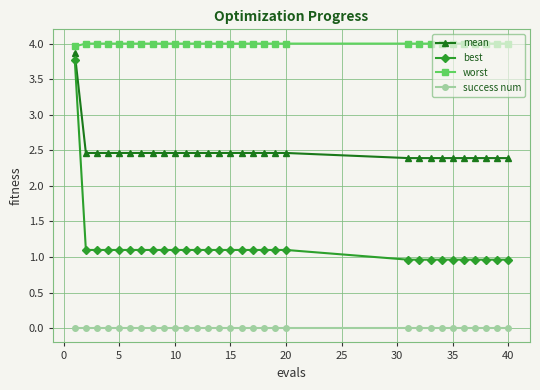

What are all the series names shown in the legend?

mean, best, worst, success num